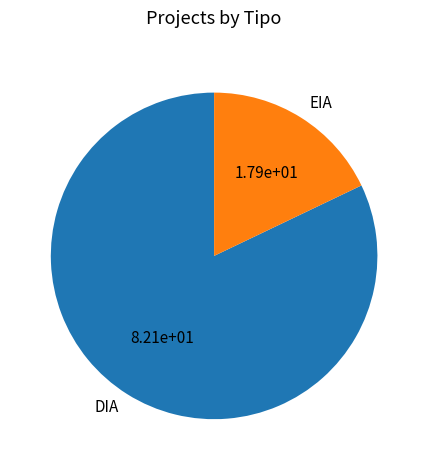

Which slice is the smallest?

EIA